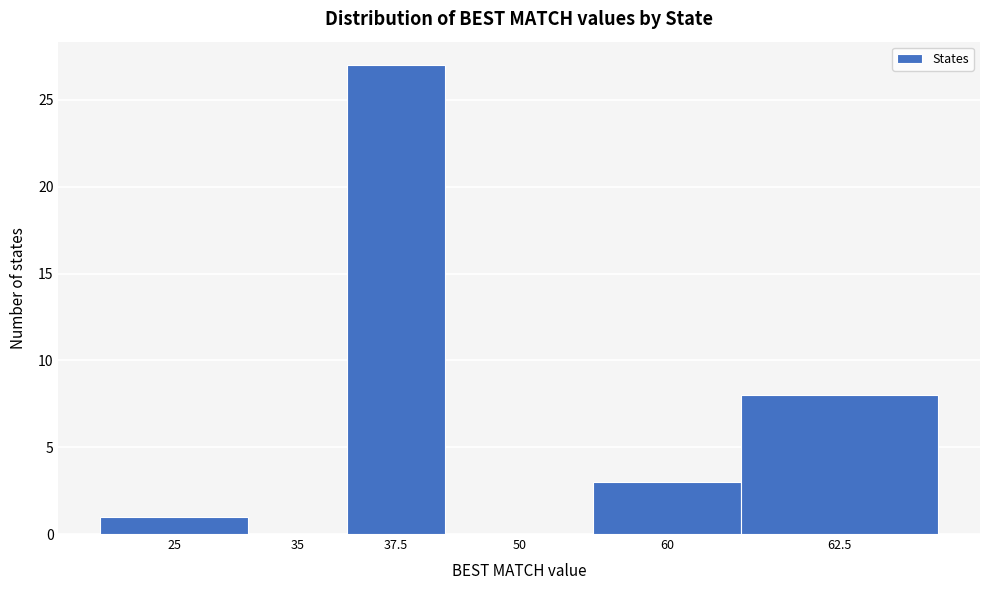

Reading left to right, what are all the values shown in this chart?

25=1	35=0	37.5=27	50=0	60=3	62.5=8